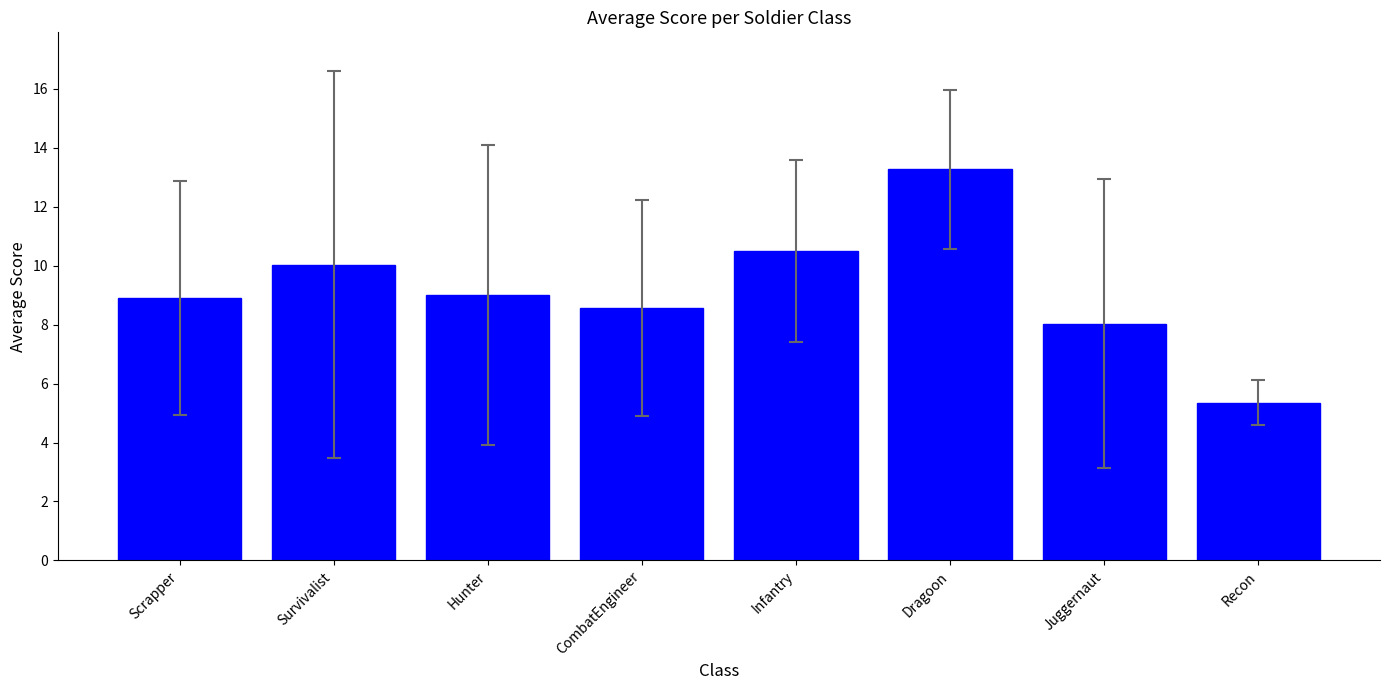

Which category has the highest value across all series?

Dragoon